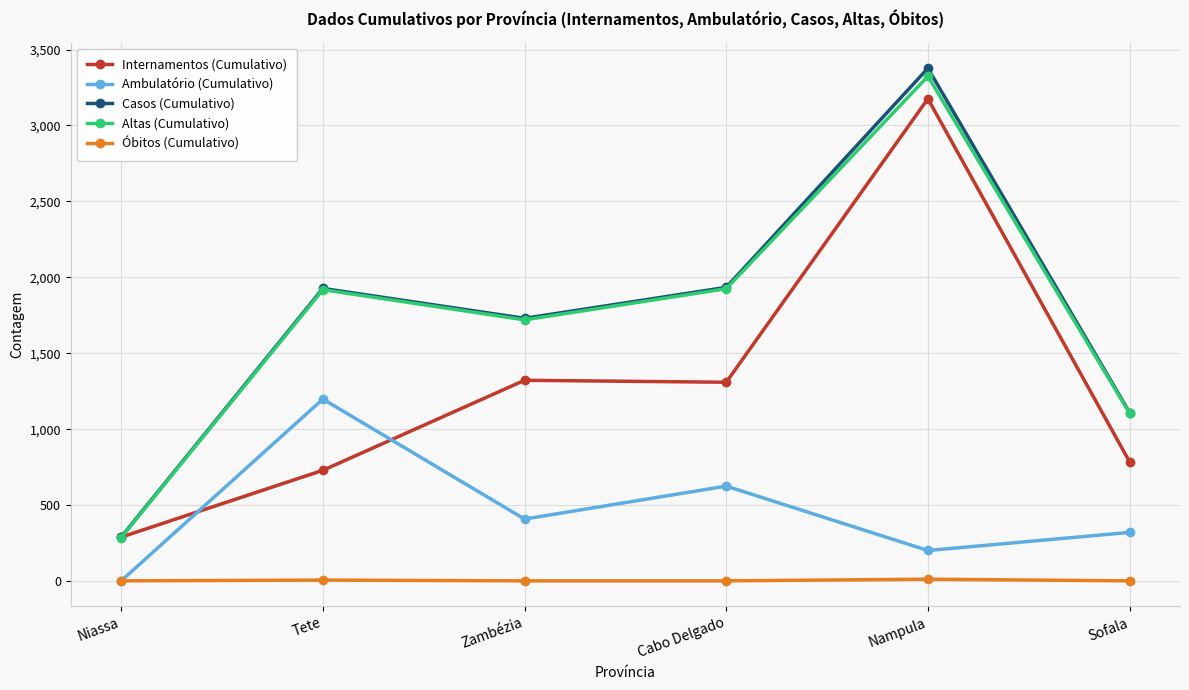

Which label corresponds to the largest value in the chart?

Nampula